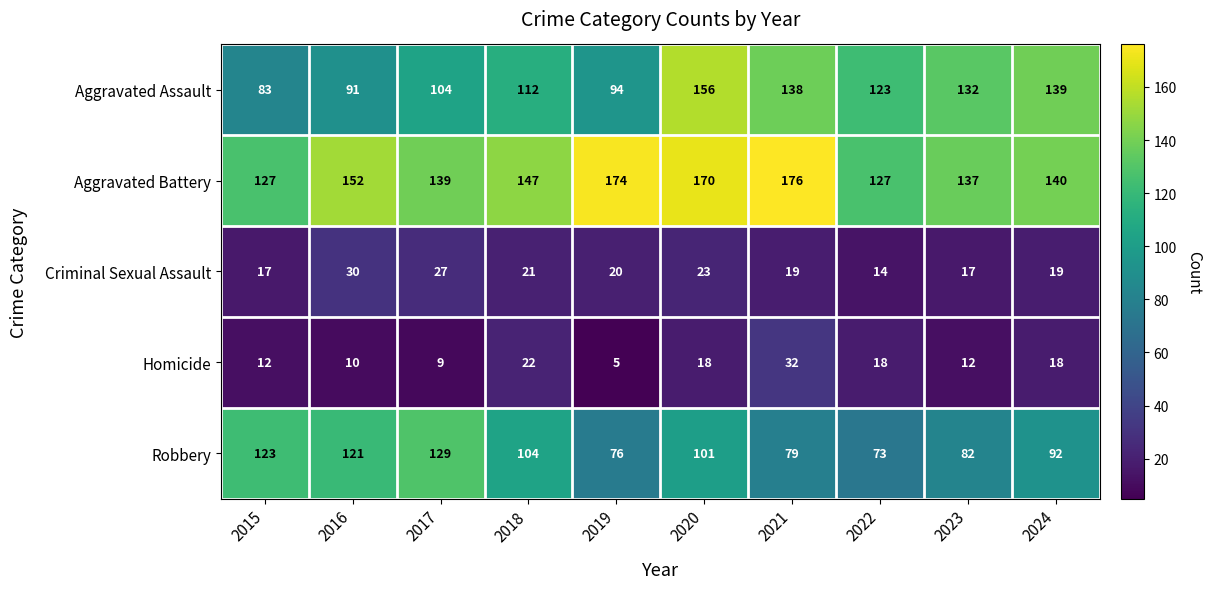

Is it true that Robbery equals 129 at 2017?

True